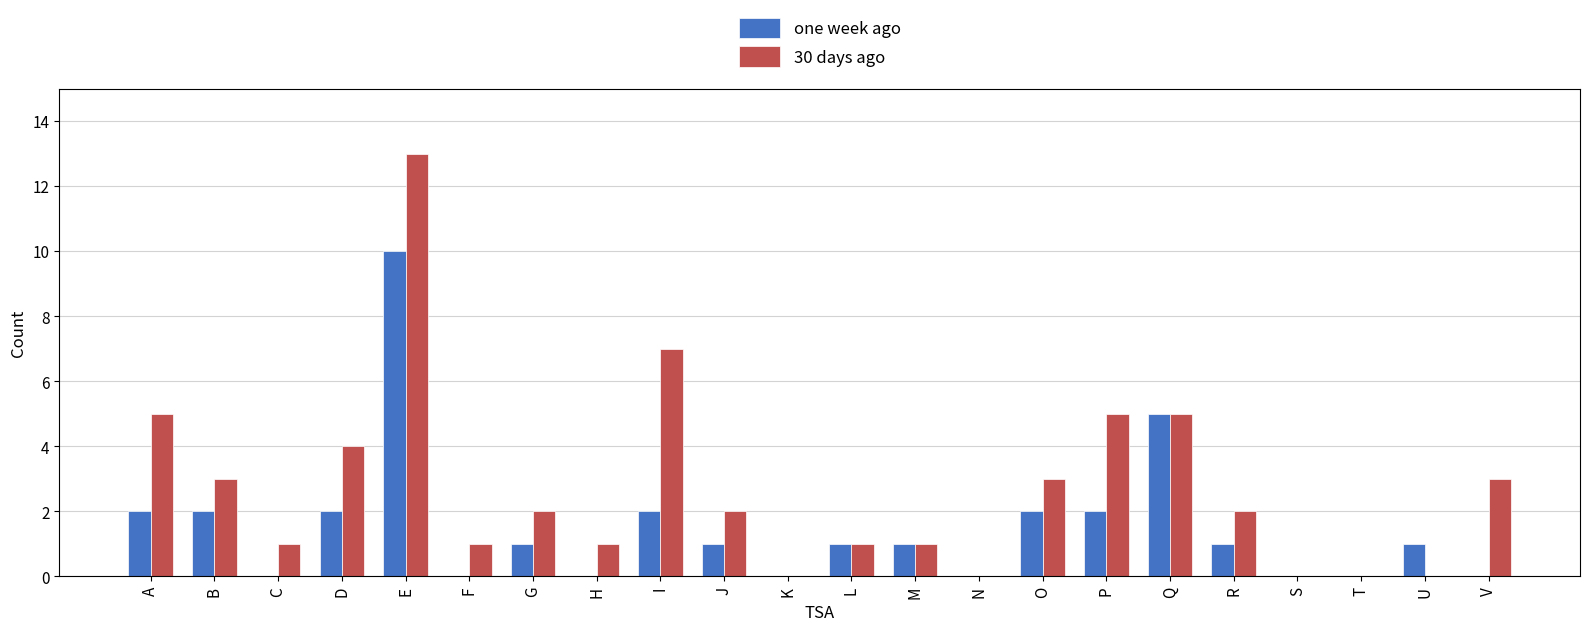

What are all the series names shown in the legend?

one week ago, 30 days ago